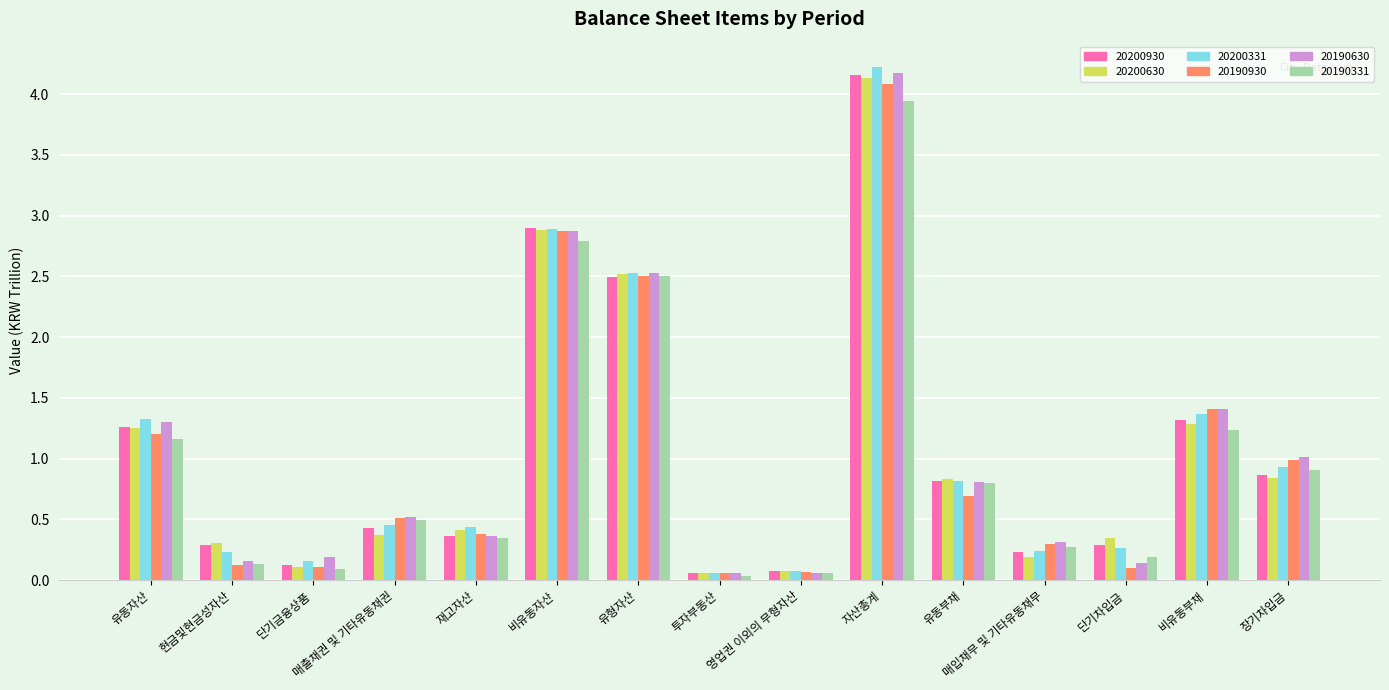

What is the difference between the 20190331 values at 단기차입금 and 비유동자산?

2.6